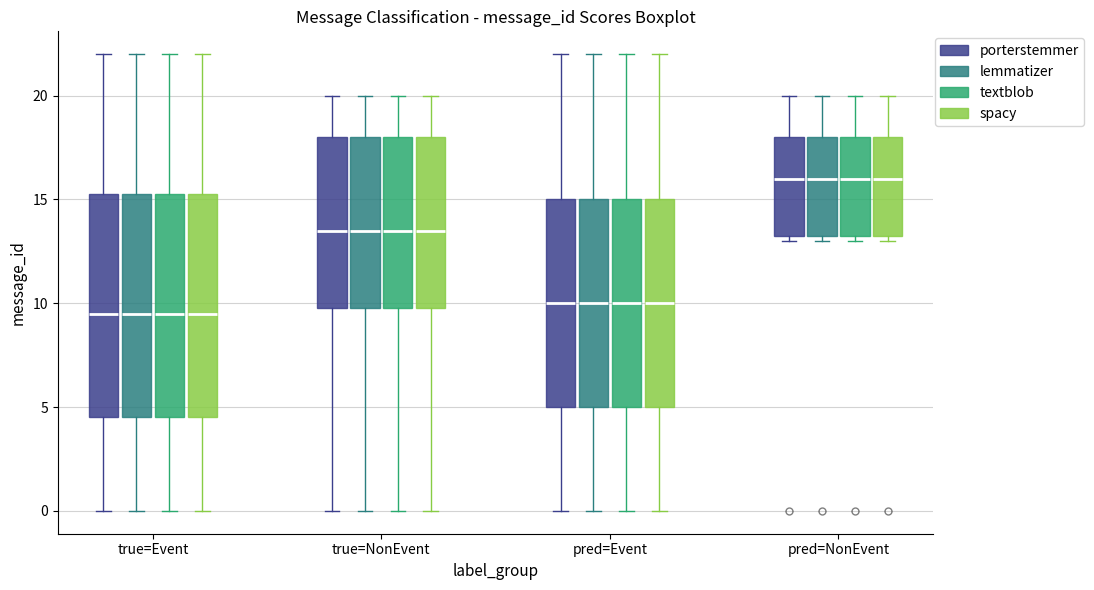

Reading left to right, transcribe this box plot: for each box, give where its median line is, the range the box spans, and where its two whiskers end, as read against the y-axis. The values are not printed on the chart, so give them approximately, as read against the axis.

true=Event (porterstemmer): median 9.5, box 4.5 to 15.5, whiskers 0.0 to 22.0
true=Event (lemmatizer): median 9.5, box 4.5 to 15.5, whiskers 0.0 to 22.0
true=Event (textblob): median 9.5, box 4.5 to 15.5, whiskers 0.0 to 22.0
true=Event (spacy): median 9.5, box 4.5 to 15.5, whiskers 0.0 to 22.0
true=NonEvent (porterstemmer): median 13.5, box 10.0 to 18.0, whiskers 0.0 to 20.0
true=NonEvent (lemmatizer): median 13.5, box 10.0 to 18.0, whiskers 0.0 to 20.0
true=NonEvent (textblob): median 13.5, box 10.0 to 18.0, whiskers 0.0 to 20.0
true=NonEvent (spacy): median 13.5, box 10.0 to 18.0, whiskers 0.0 to 20.0
pred=Event (porterstemmer): median 10.0, box 5.0 to 15.0, whiskers 0.0 to 22.0
pred=Event (lemmatizer): median 10.0, box 5.0 to 15.0, whiskers 0.0 to 22.0
pred=Event (textblob): median 10.0, box 5.0 to 15.0, whiskers 0.0 to 22.0
pred=Event (spacy): median 10.0, box 5.0 to 15.0, whiskers 0.0 to 22.0
pred=NonEvent (porterstemmer): median 16.0, box 13.5 to 18.0, whiskers 13.0 to 20.0
pred=NonEvent (lemmatizer): median 16.0, box 13.5 to 18.0, whiskers 13.0 to 20.0
pred=NonEvent (textblob): median 16.0, box 13.5 to 18.0, whiskers 13.0 to 20.0
pred=NonEvent (spacy): median 16.0, box 13.5 to 18.0, whiskers 13.0 to 20.0